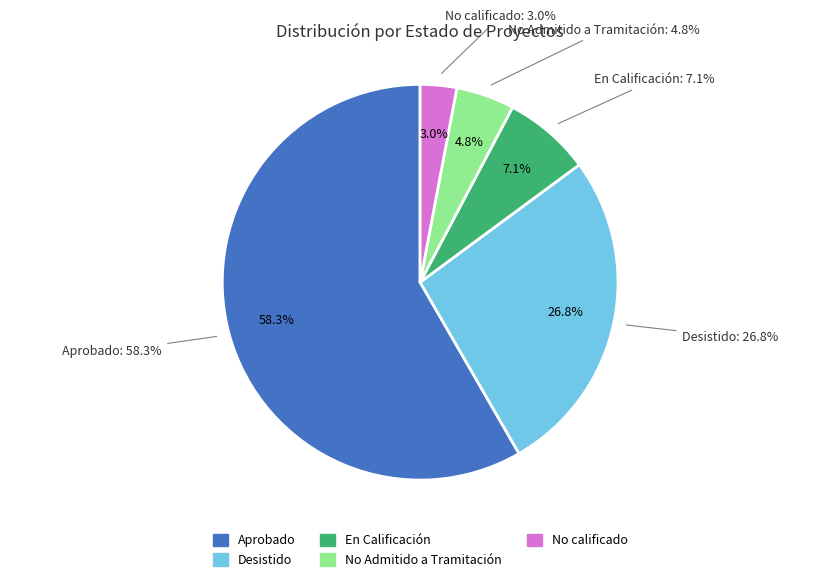

Does No Admitido a Tramitación account for over 50% of the chart?

No